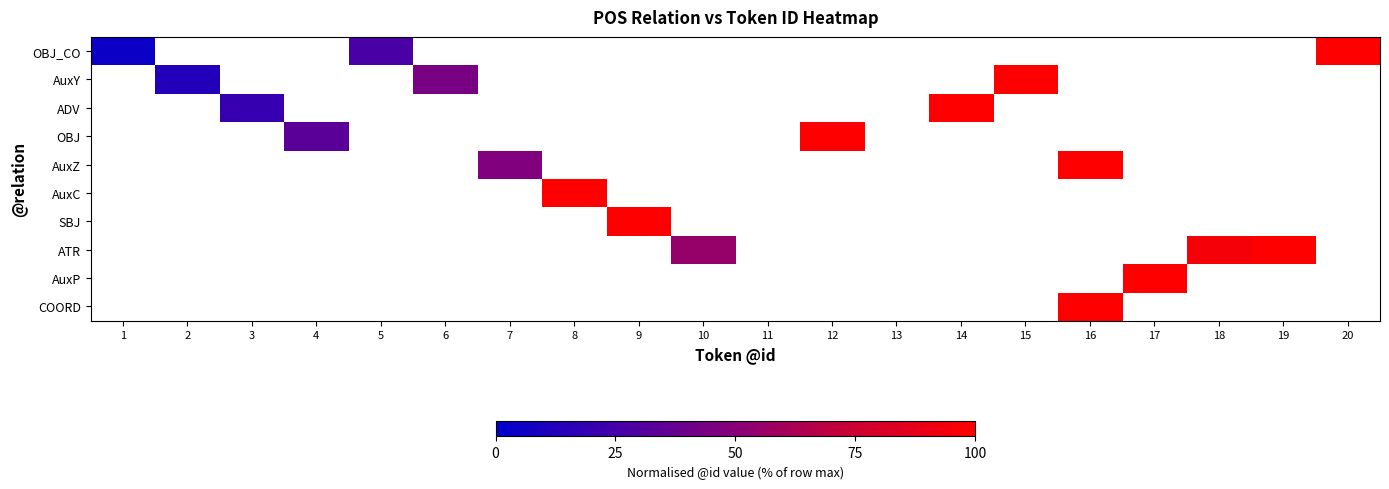

At which category does the chart reach its peak across all series?

20